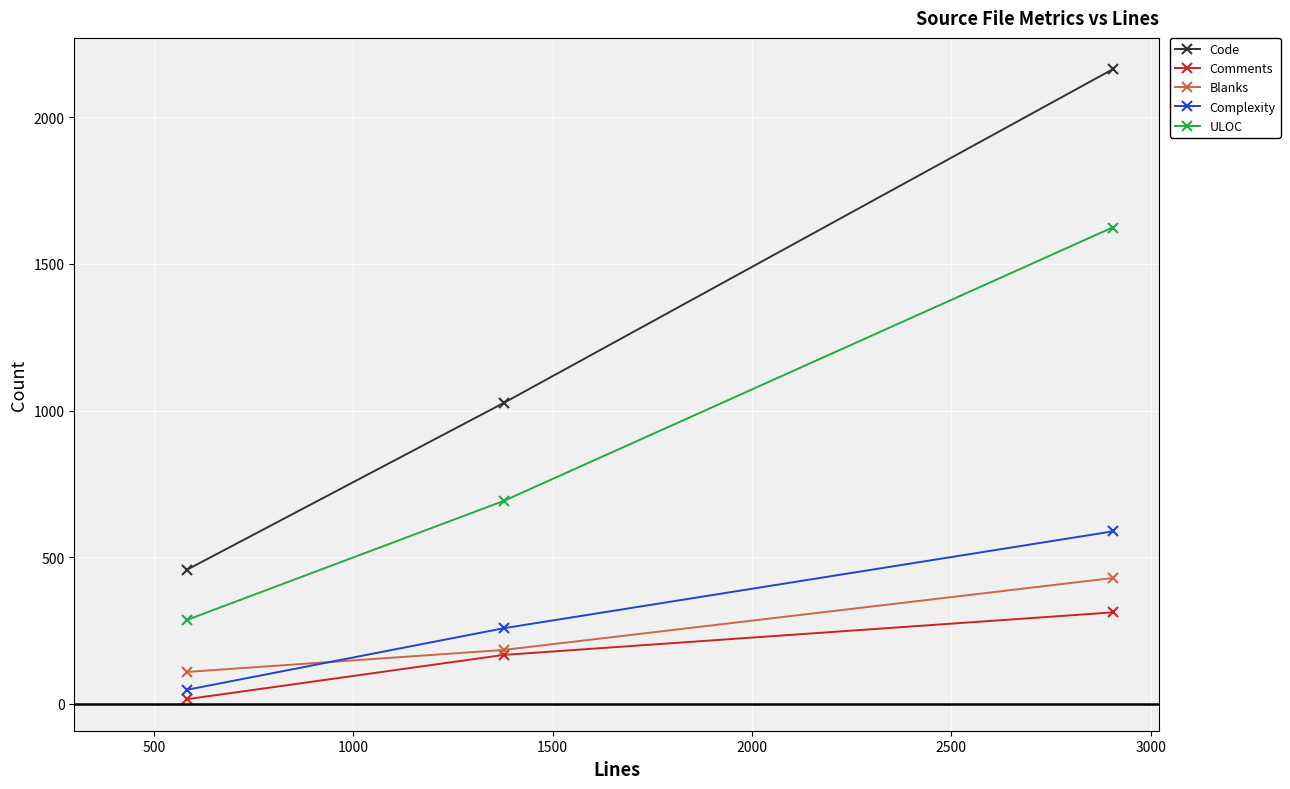

Which series has the largest range (max minus min)?

Code